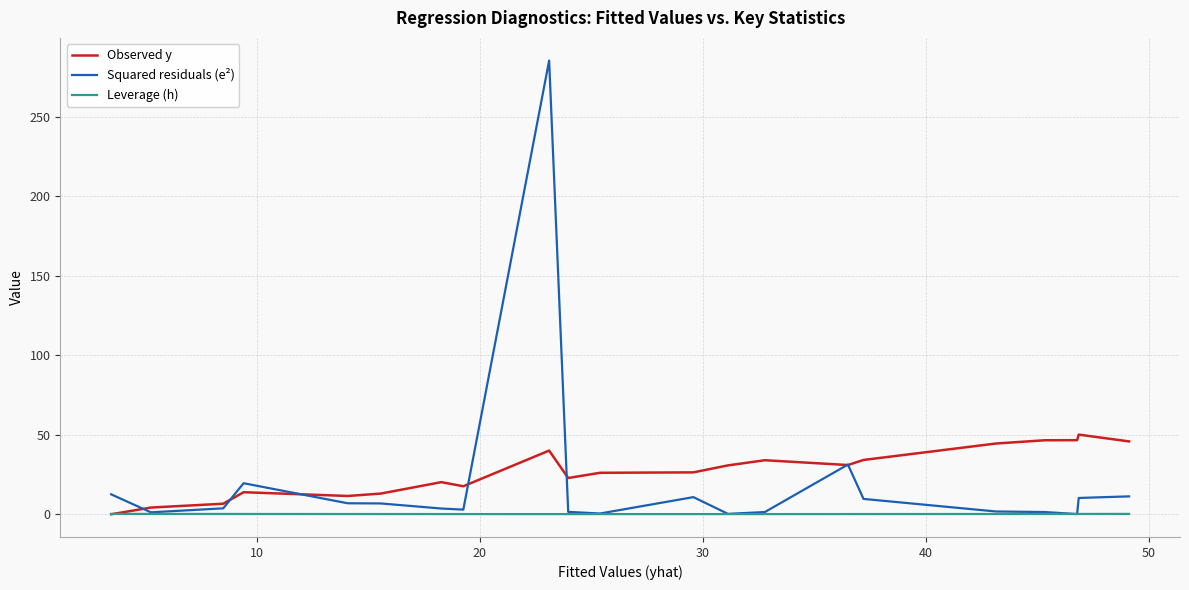

Which series has the largest range (max minus min)?

Squared residuals (e²)